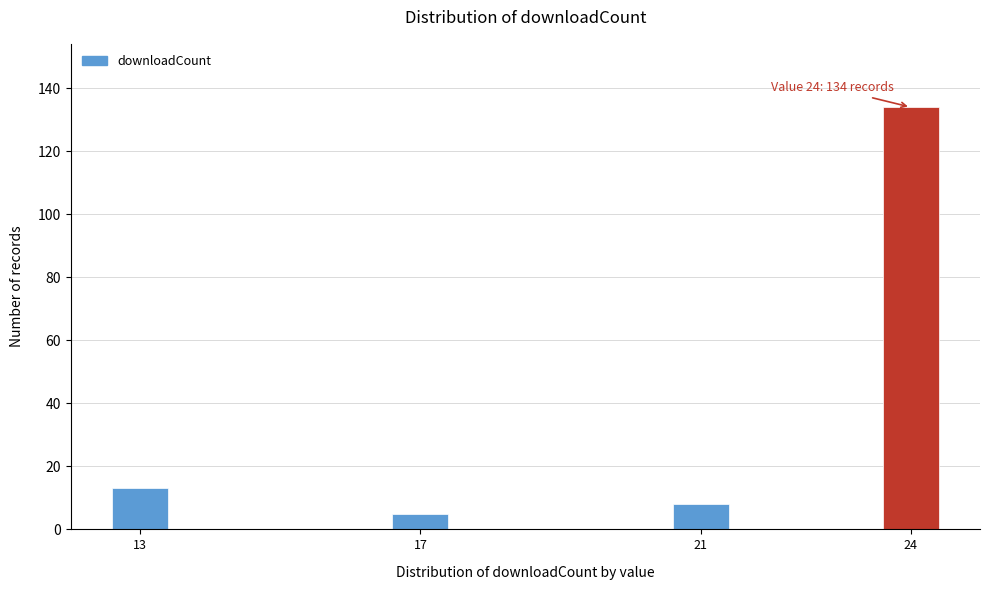

Reading left to right, list all the values displayed in this chart.

13=13	17=5	21=8	24=134